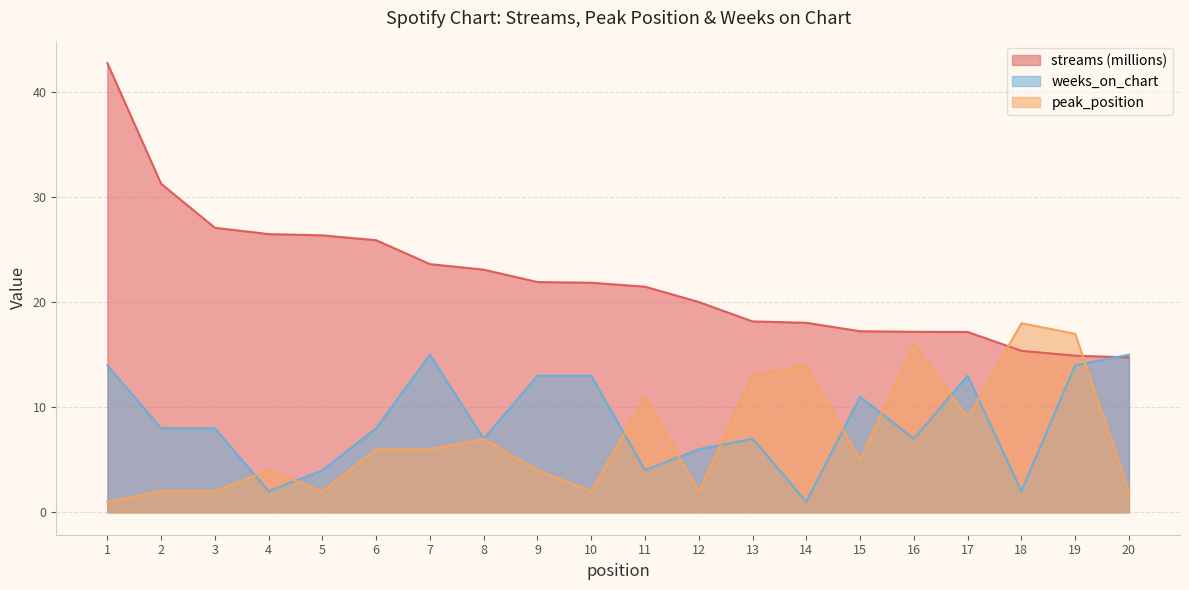

What is the value of the peak_position point at the 13th from the left?

13.0